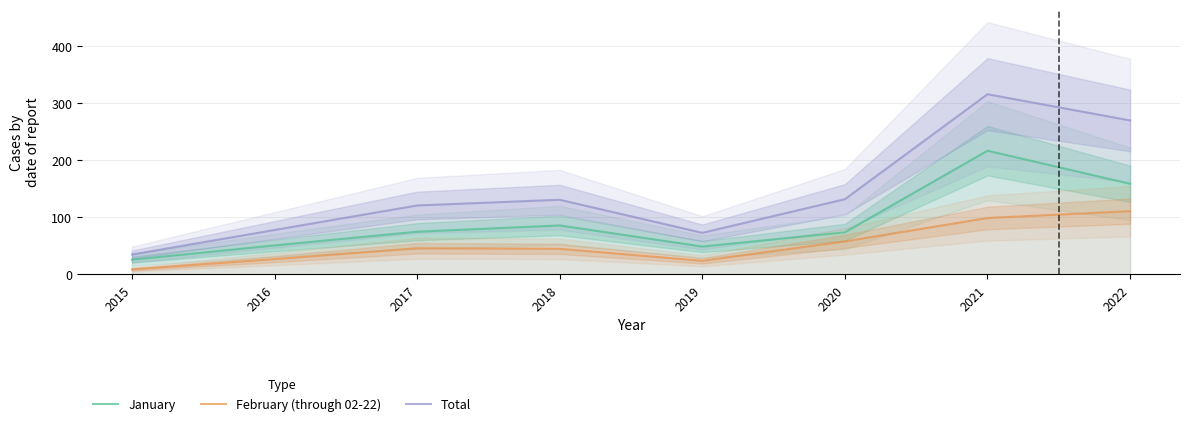

True or false: February (through 02-22) and Total cross at least once.

False